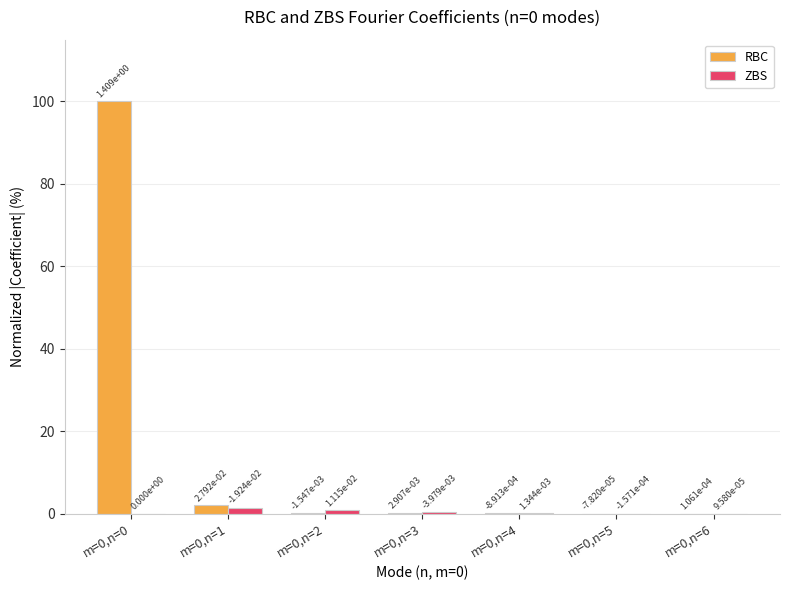

What is the maximum value for RBC?

100.0